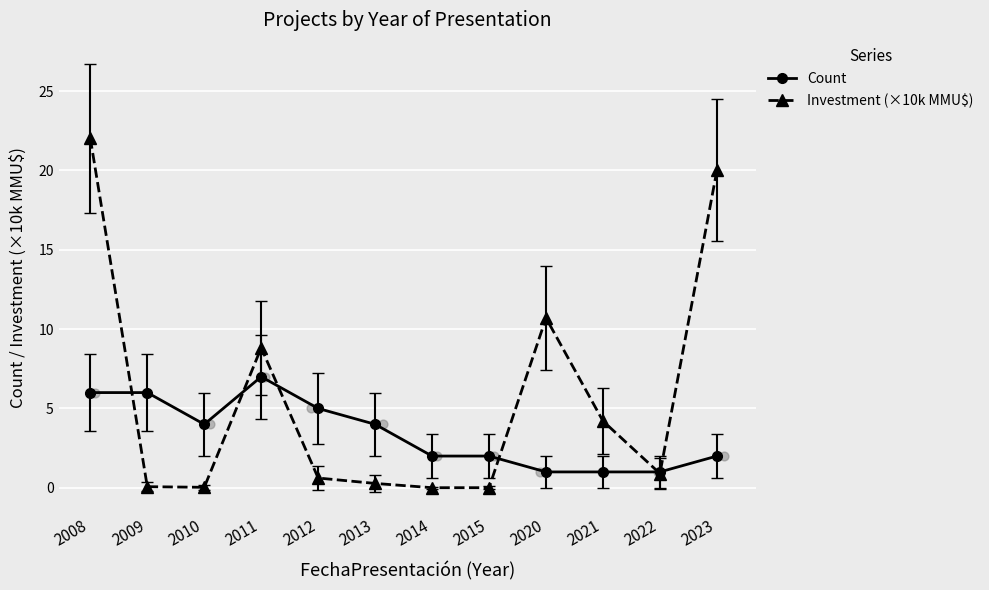

At how many categories does at least one series exceed 3?

9